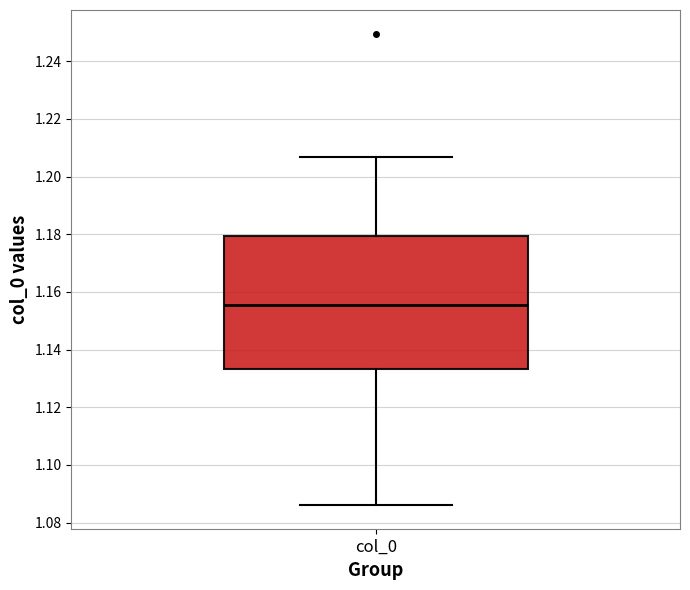

Read this box plot against the y-axis: the position of the median line, the range covered by the box, and the ends of both whiskers. The values are not printed on the chart, so give them approximately, as read against the axis.

median 1.156, box 1.134 to 1.180, whiskers 1.086 to 1.206